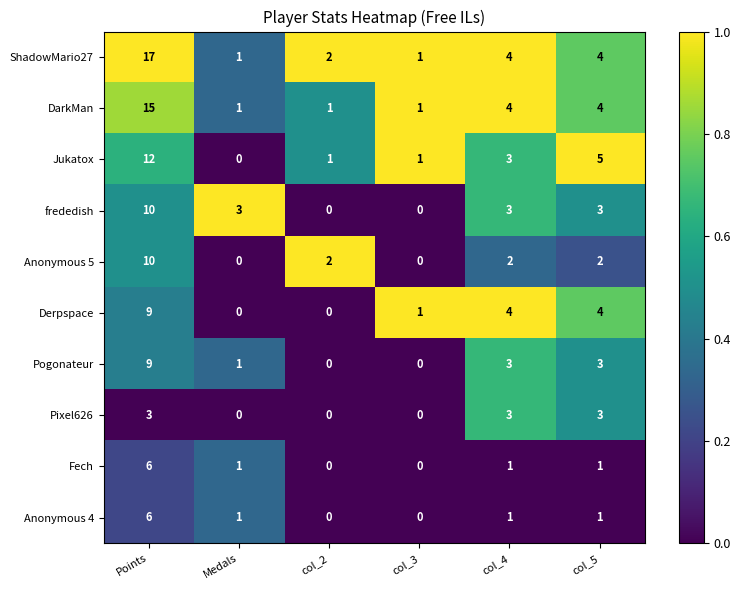

What is the sum of the frededish values at Points and Medals?

13